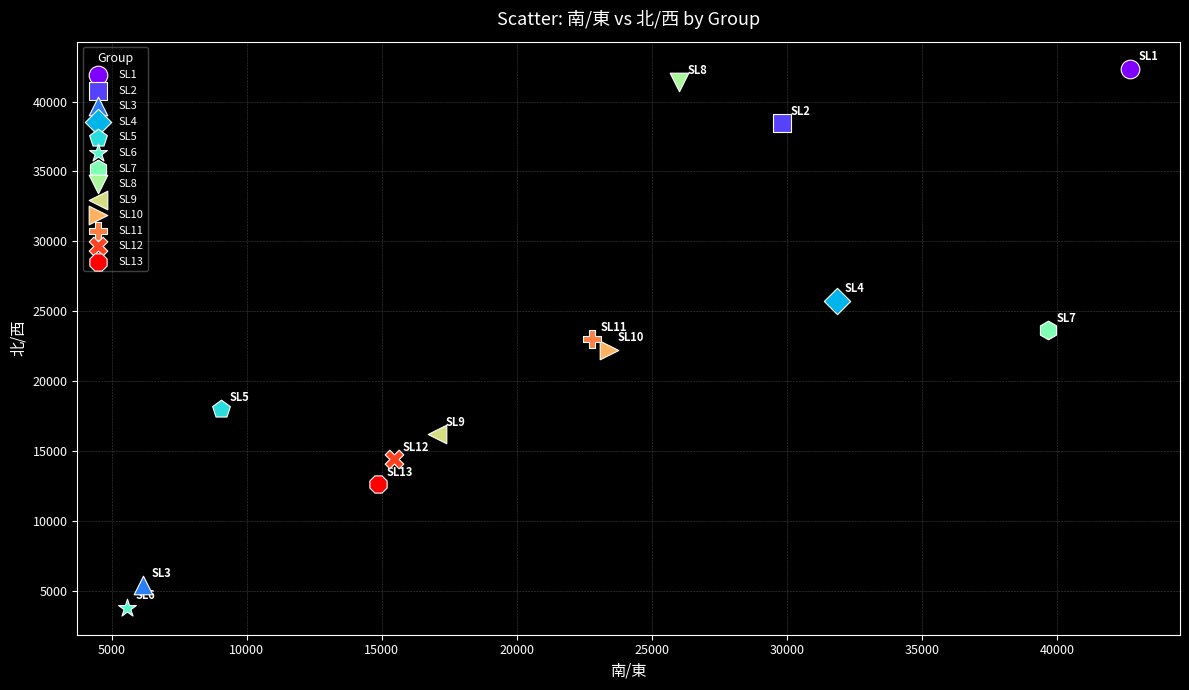

What are all the series names shown in the legend?

SL1, SL2, SL3, SL4, SL5, SL6, SL7, SL8, SL9, SL10, SL11, SL12, SL13